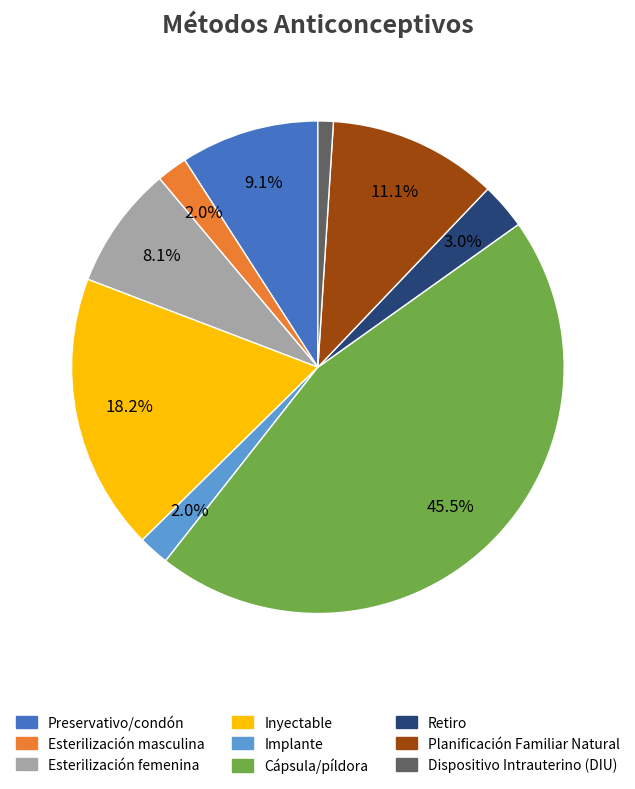

Does any single category account for the majority?

No